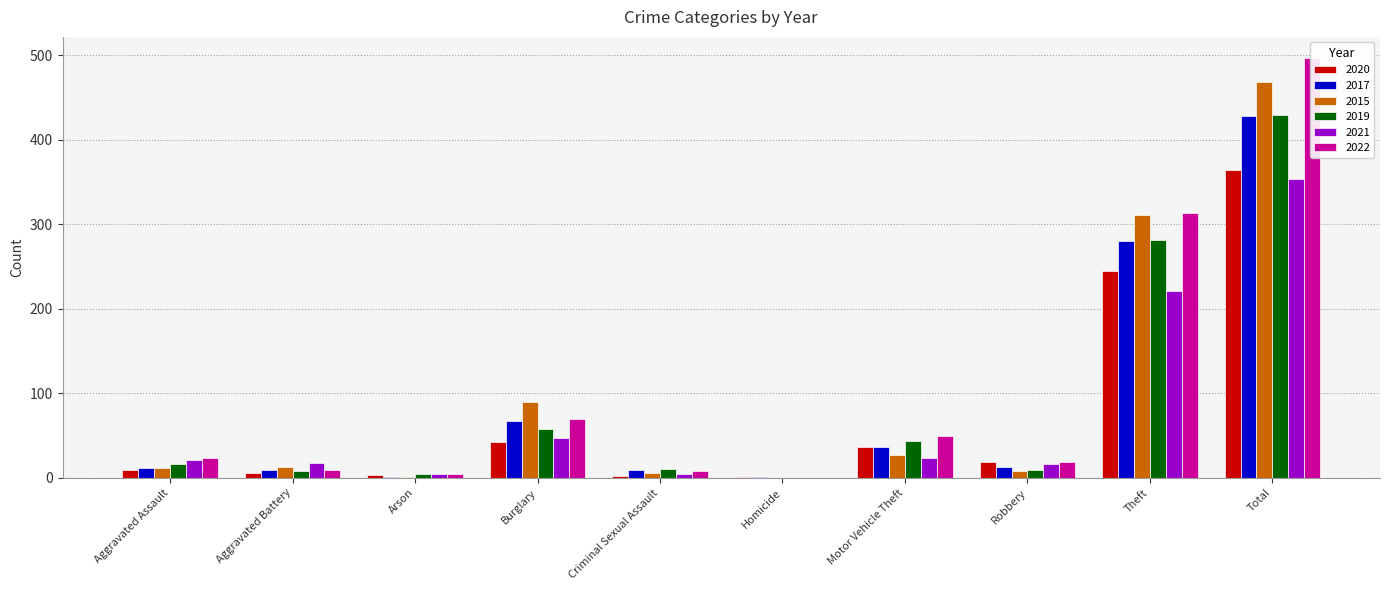

At which label does 2022 reach its peak?

Total